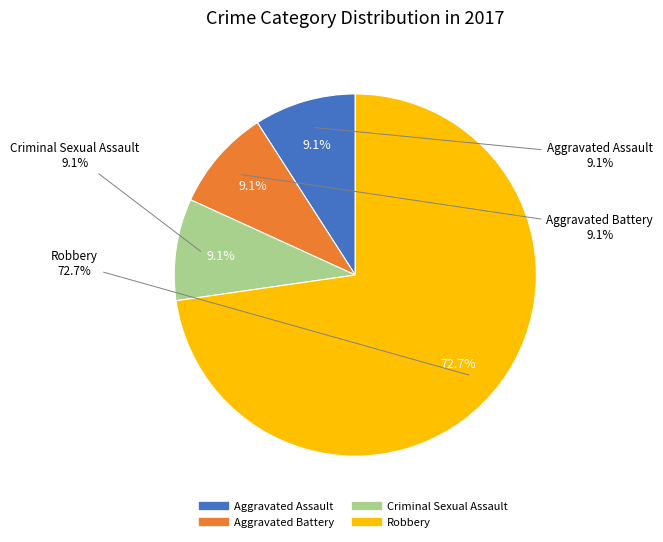

To the nearest percent, what portion does Aggravated Battery represent?

9%